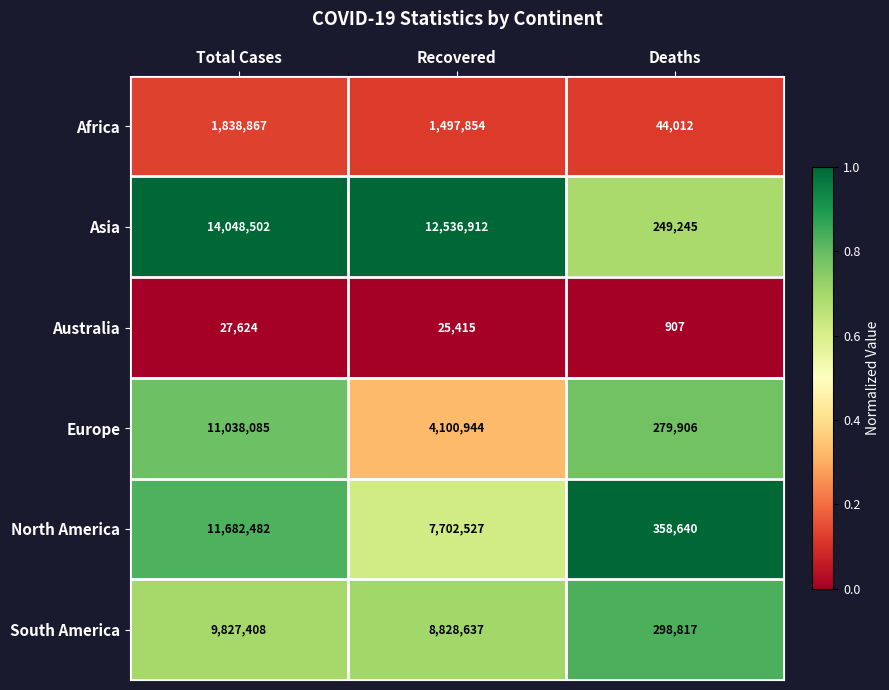

The value of South America at Deaths is 298817. True or false?

True